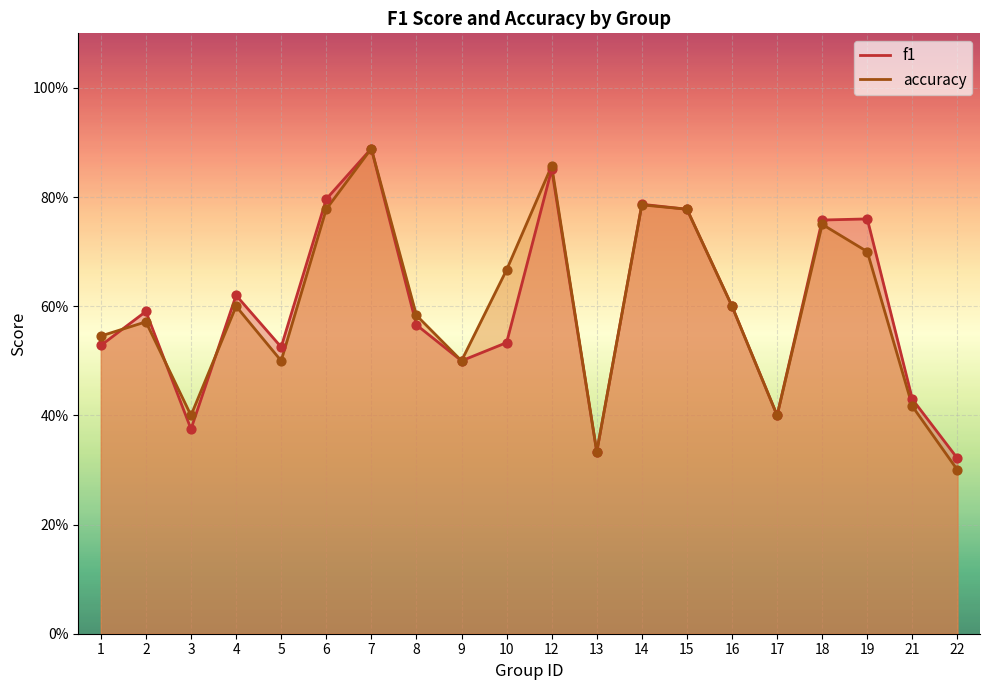

What is the total value across all series at 19?

1.5